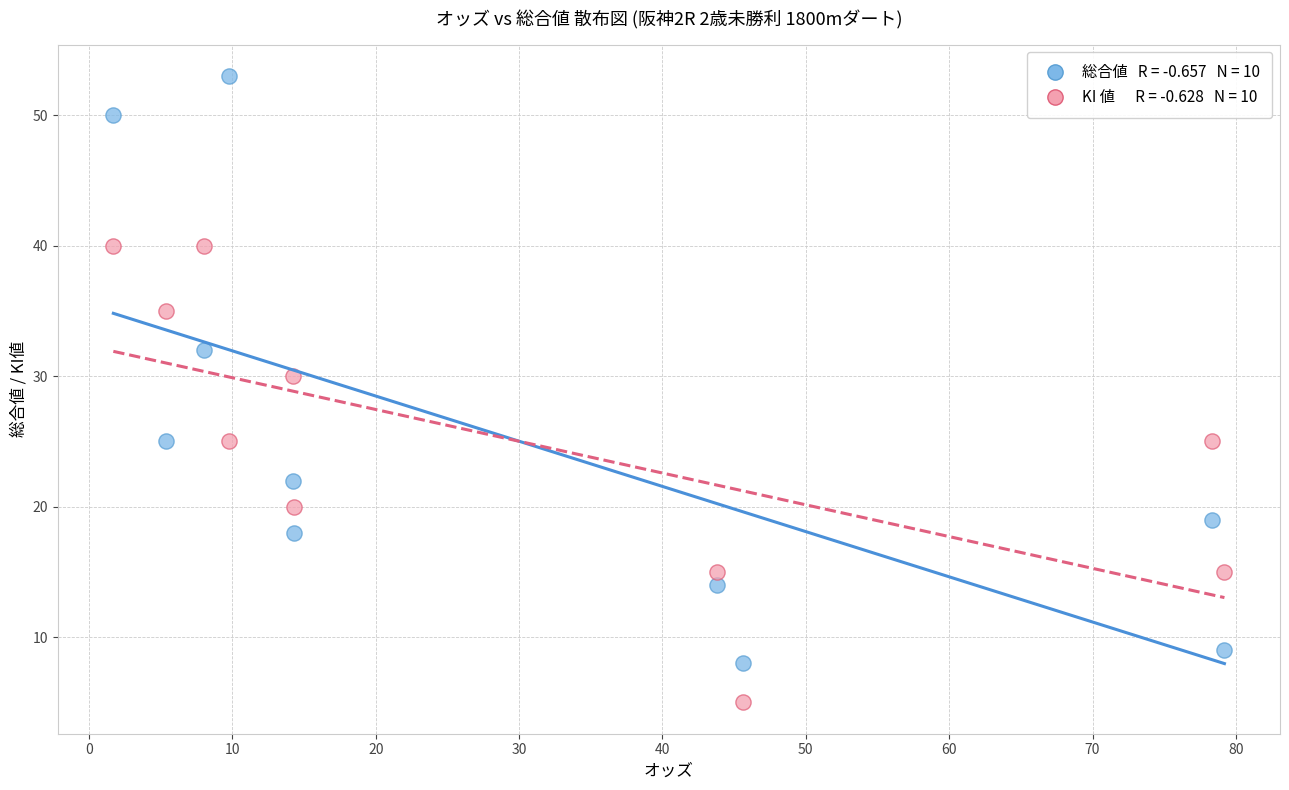

Across all data points, what is the range of Y values (max minus min)?

48